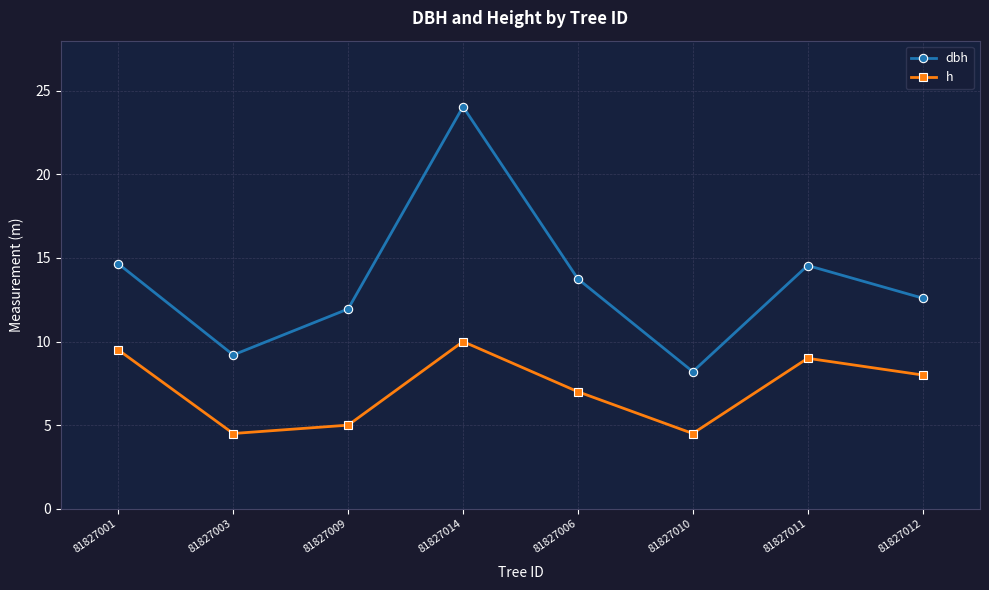

What is the difference between the maximum and minimum values in the h series?

5.5